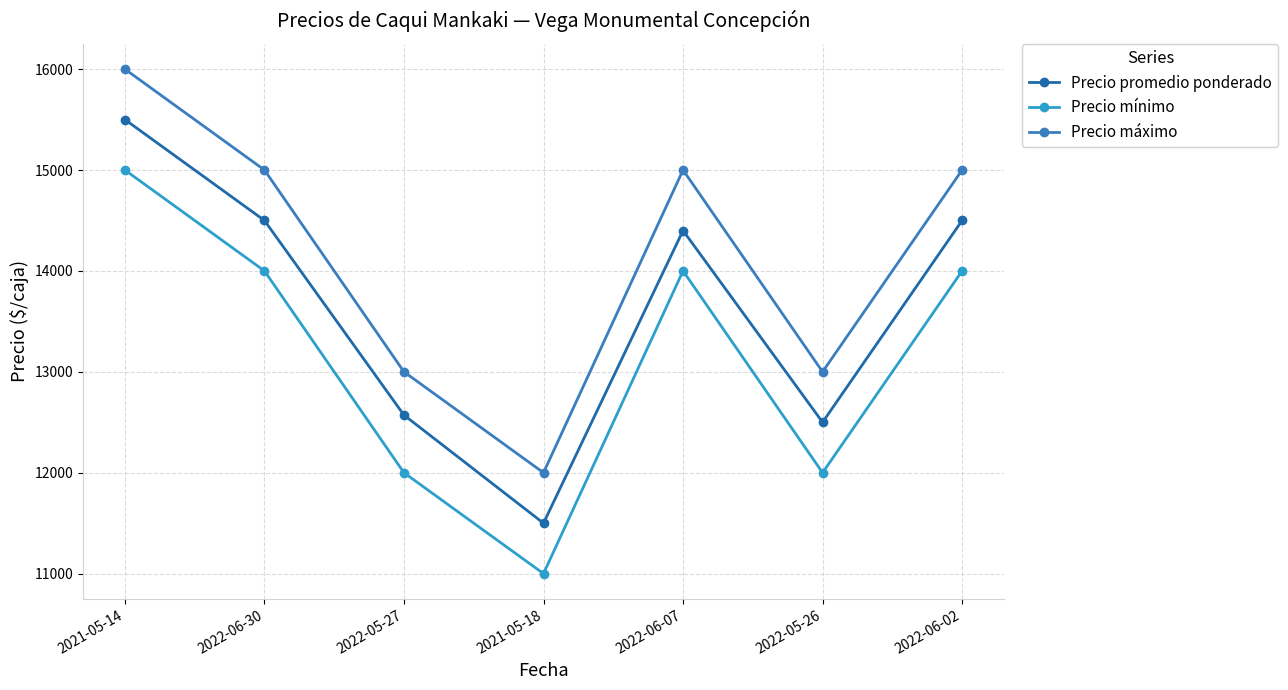

At which label does Precio promedio ponderado reach its peak?

2021-05-14